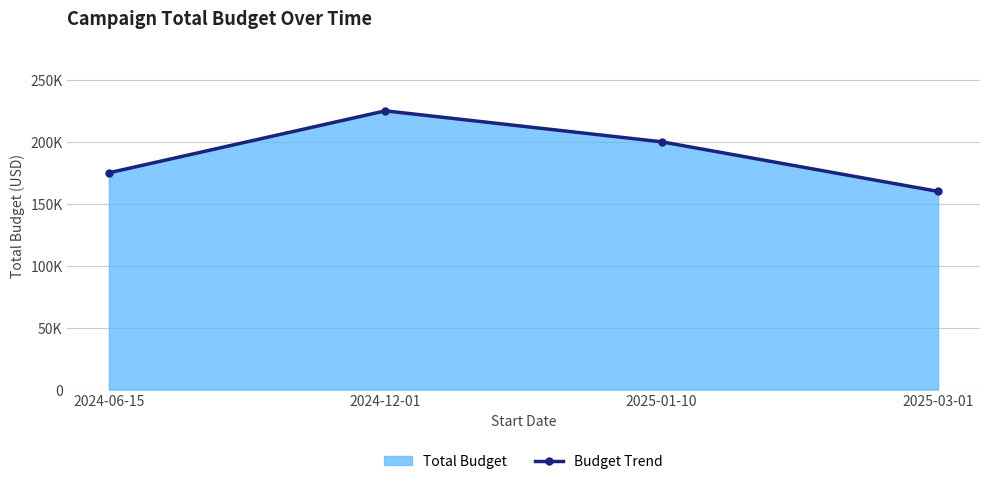

What is the value of the 1st point from the left?

175000